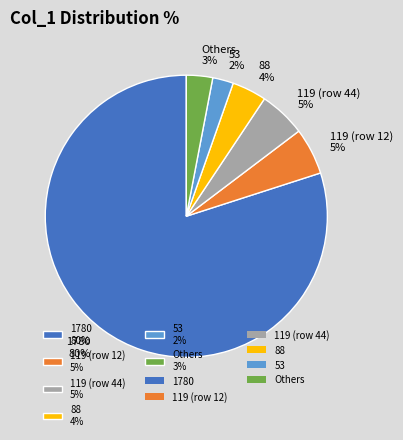

What is the majority slice?

1780 80%